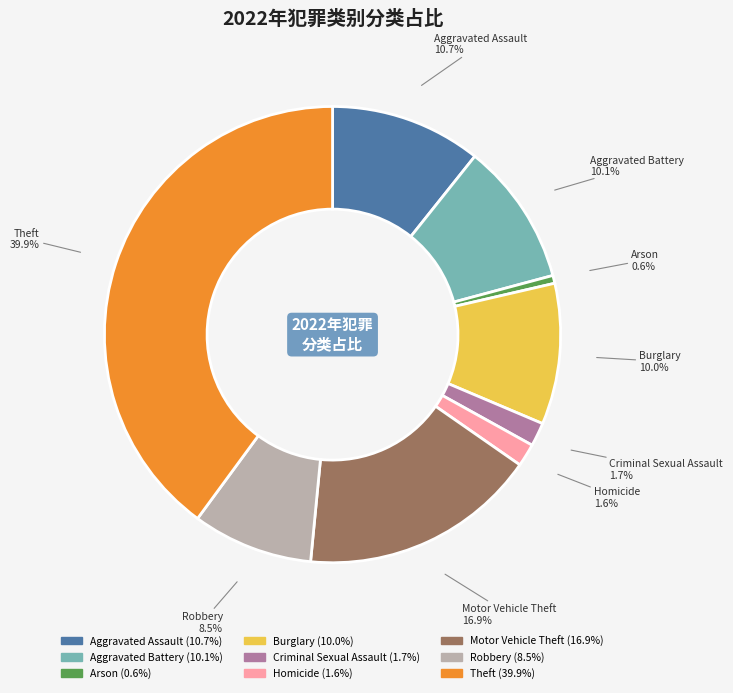

Which slice is the smallest?

Arson